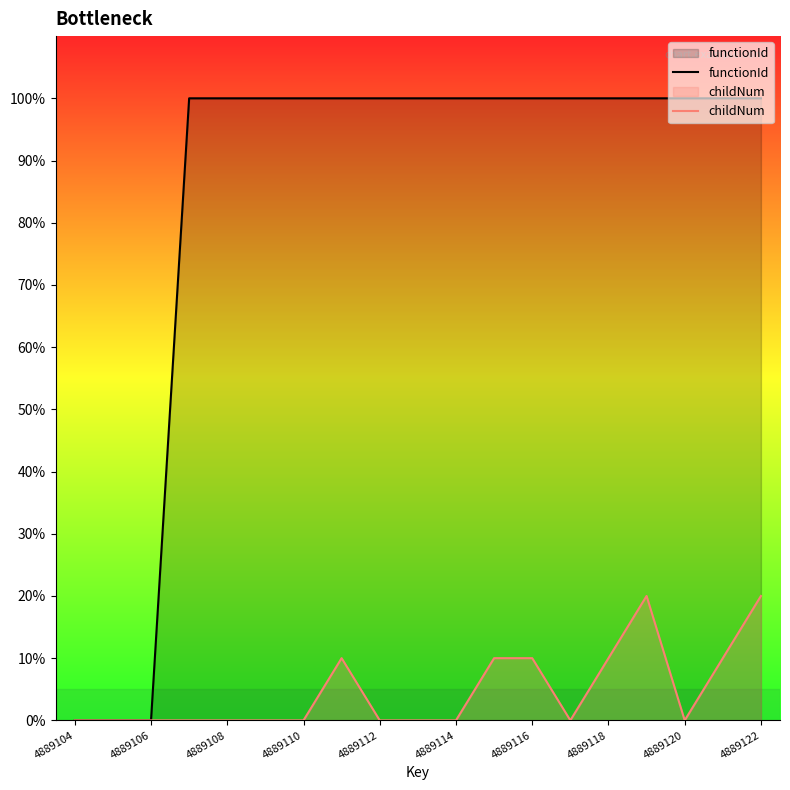

What position from the left is 13?

14